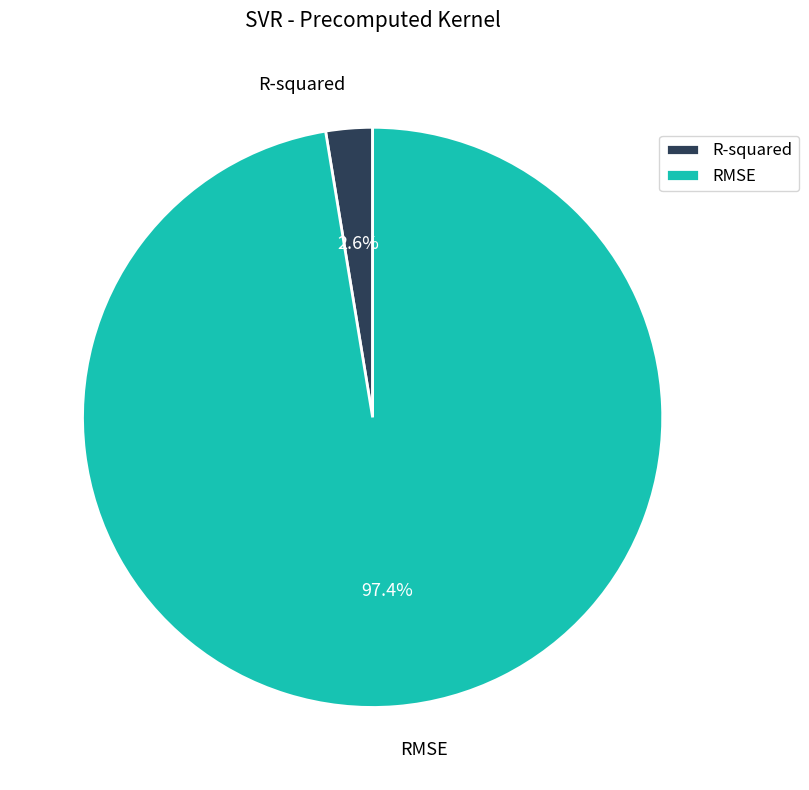

To the nearest percent, what percentage of the pie is RMSE?

97%